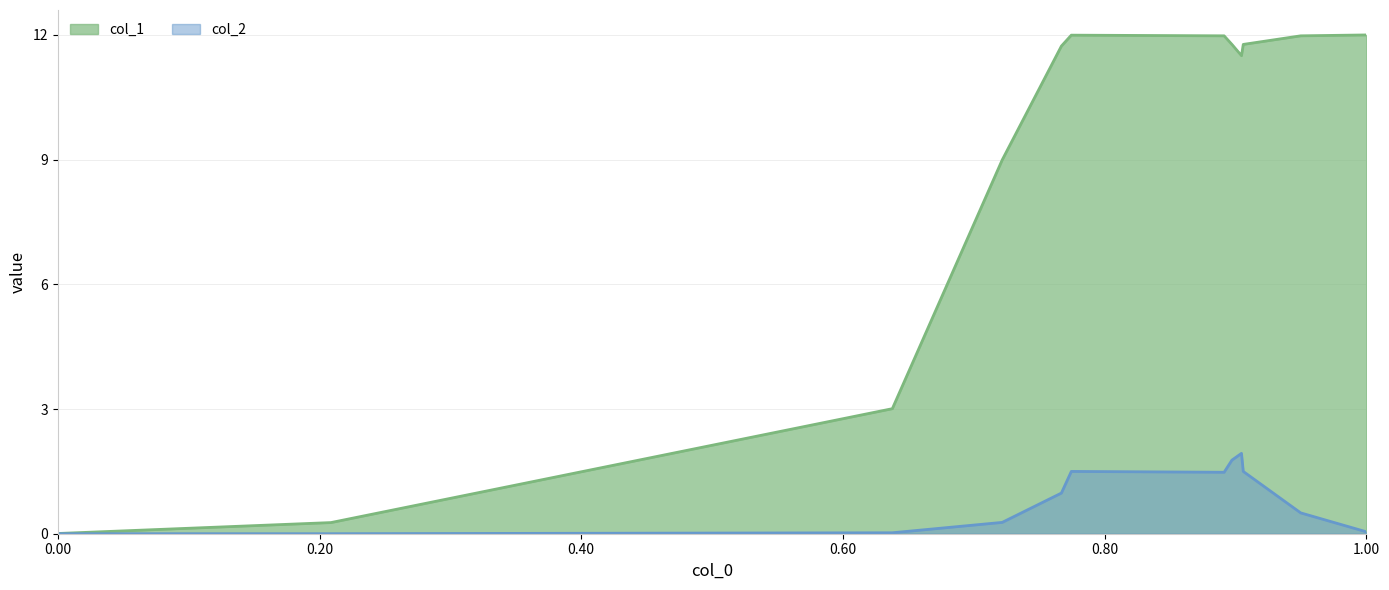

What is the difference between the maximum and minimum values in the col_2 series?

1.9